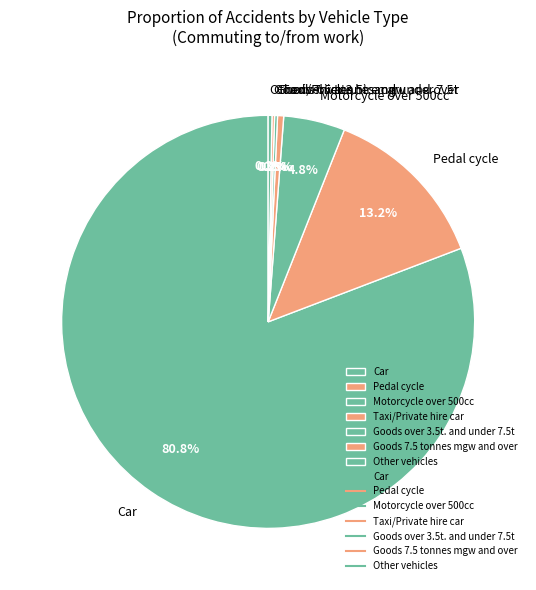

Is the sum of Pedal cycle and Motorcycle over 500cc greater than half?

No